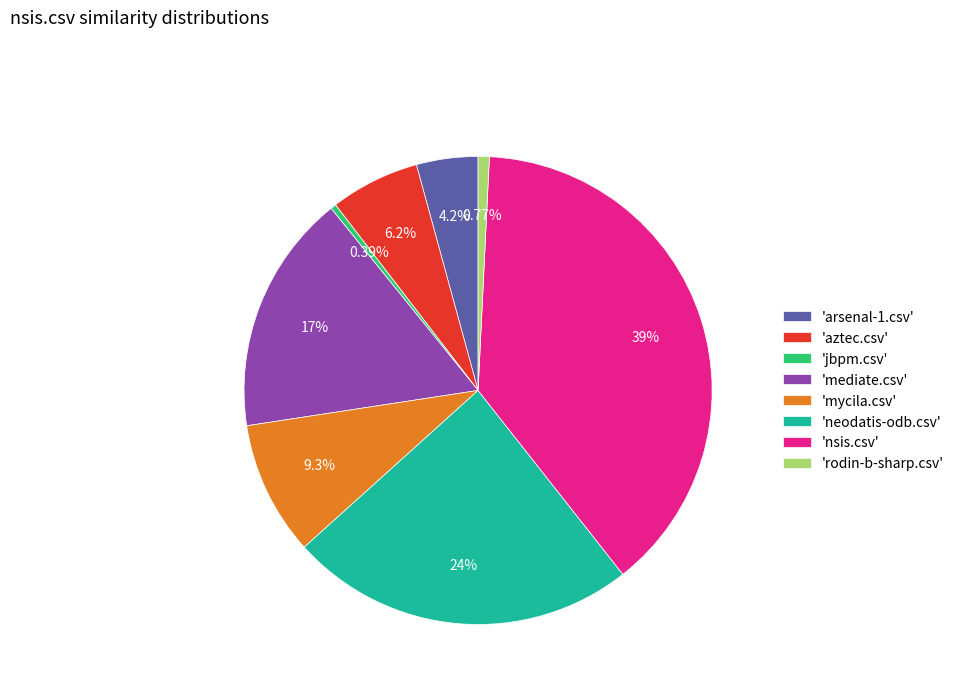

Between 'arsenal-1.csv' and 'mediate.csv', which is larger?

'mediate.csv'